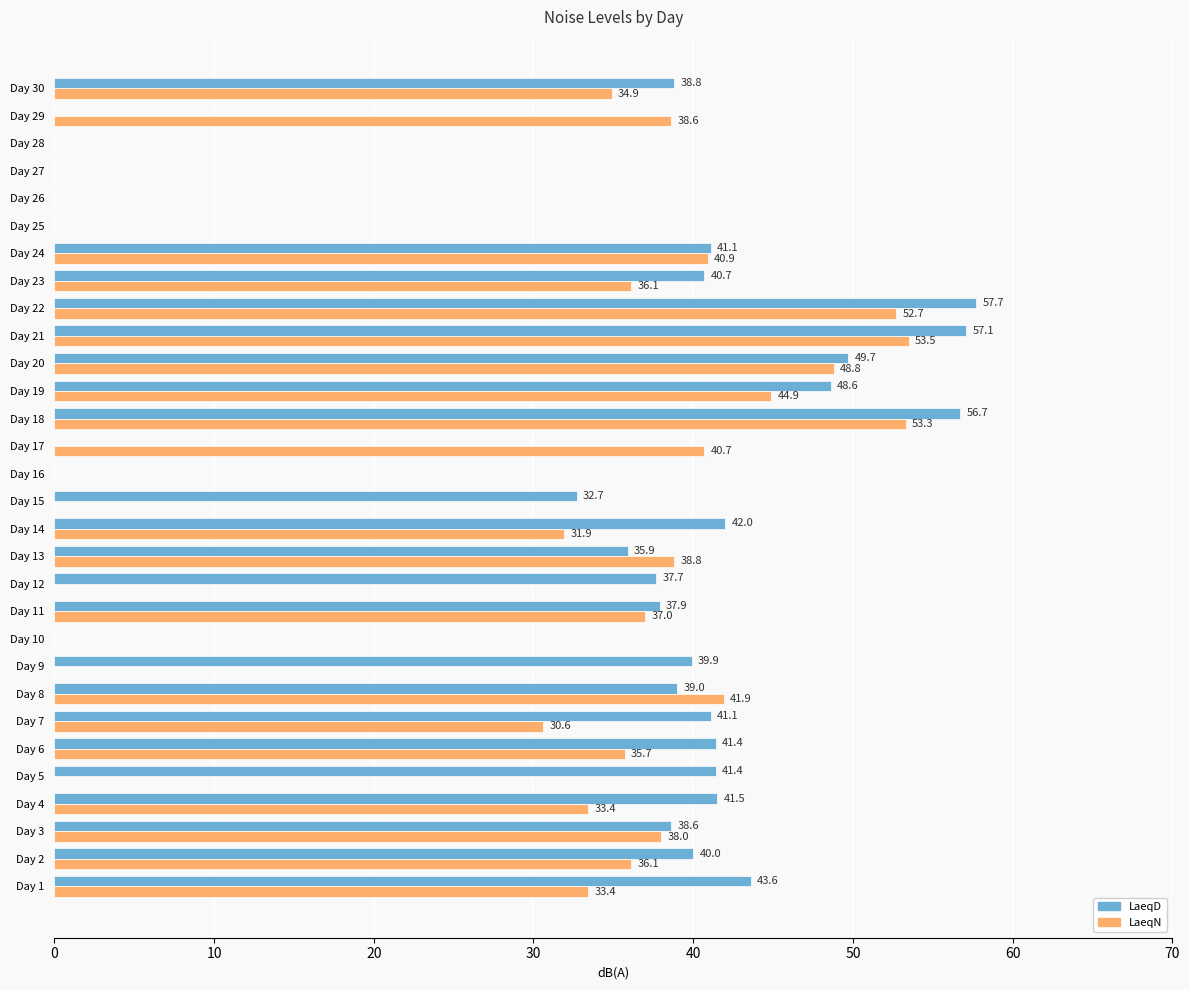

How many data points in LaeqN are above 35?

15